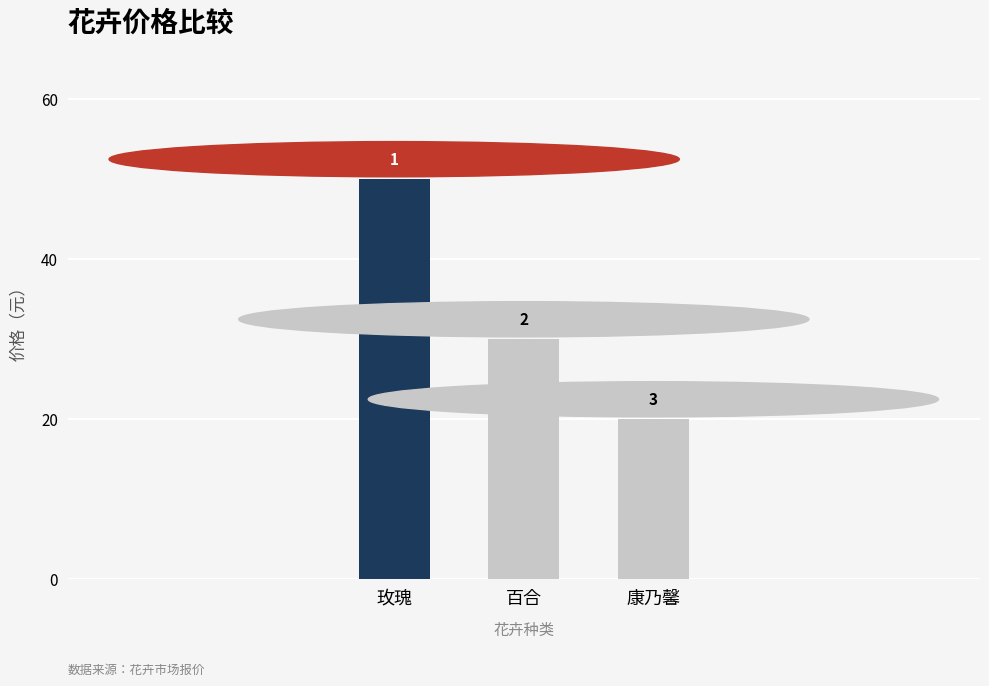

Does the chart contain stacked bars?

No